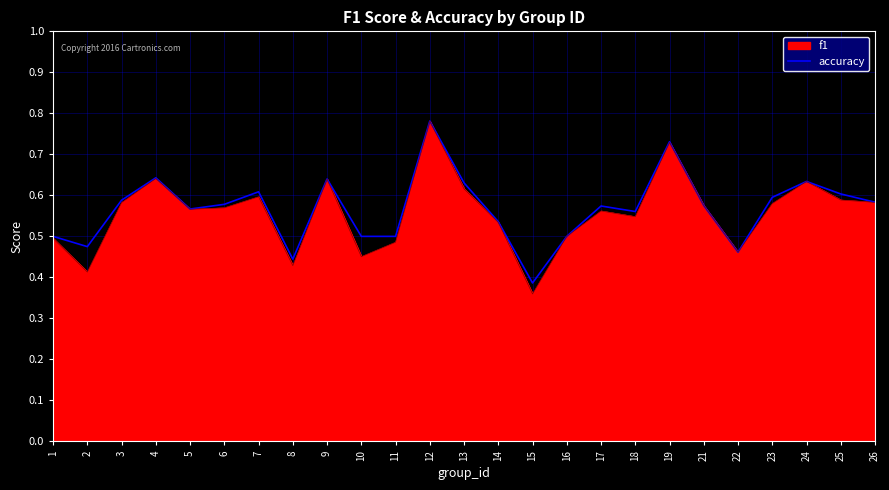

How many lines are shown in the chart?

1